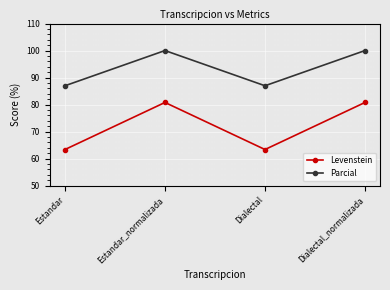

Reading right to left, transcribe all the data shown in this chart.

Levenstein: Dialectal_normalizada=80.8	Dialectal=63.3	Estandar_normalizada=80.8	Estandar=63.3
Parcial: Dialectal_normalizada=100.0	Dialectal=87.0	Estandar_normalizada=100.0	Estandar=87.0